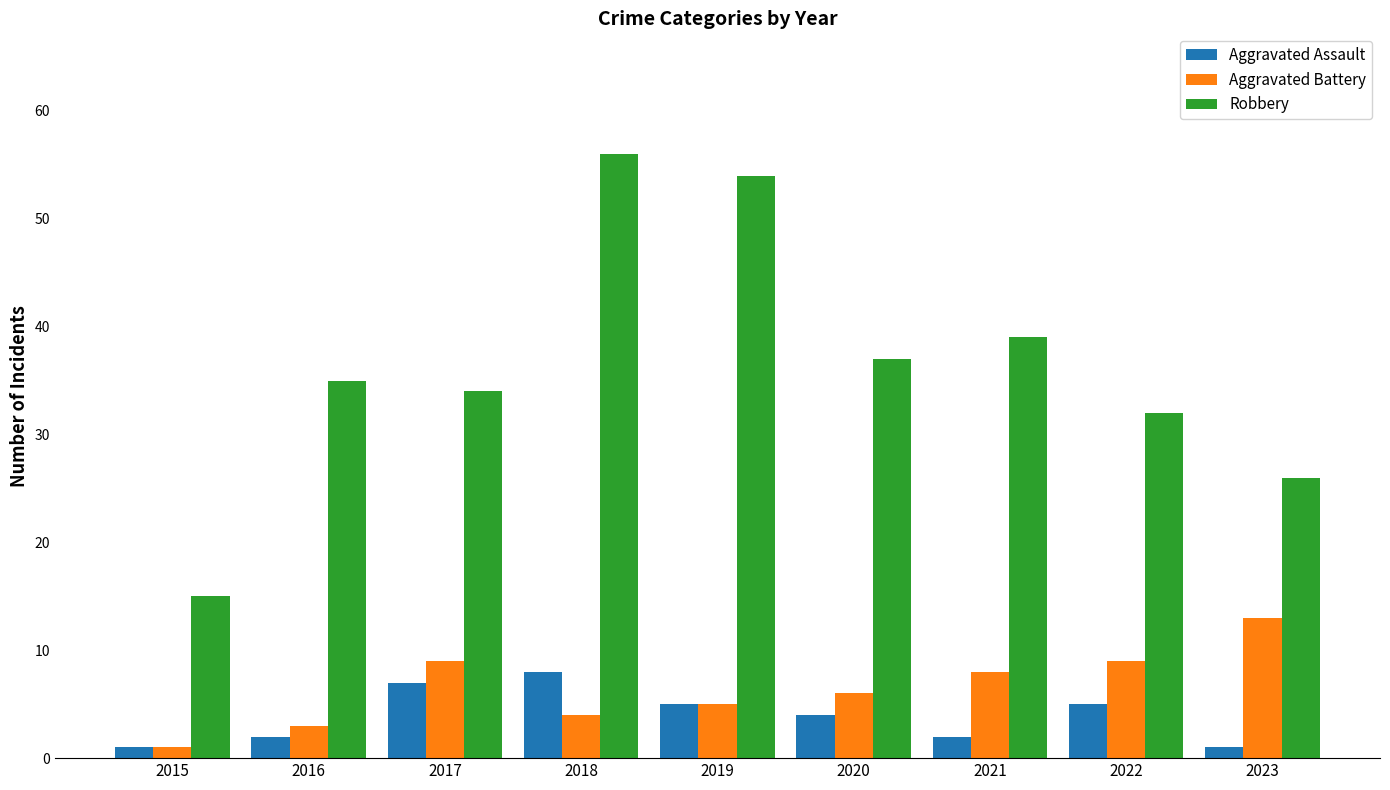

What is the difference between the highest and lowest values at 2022?

27